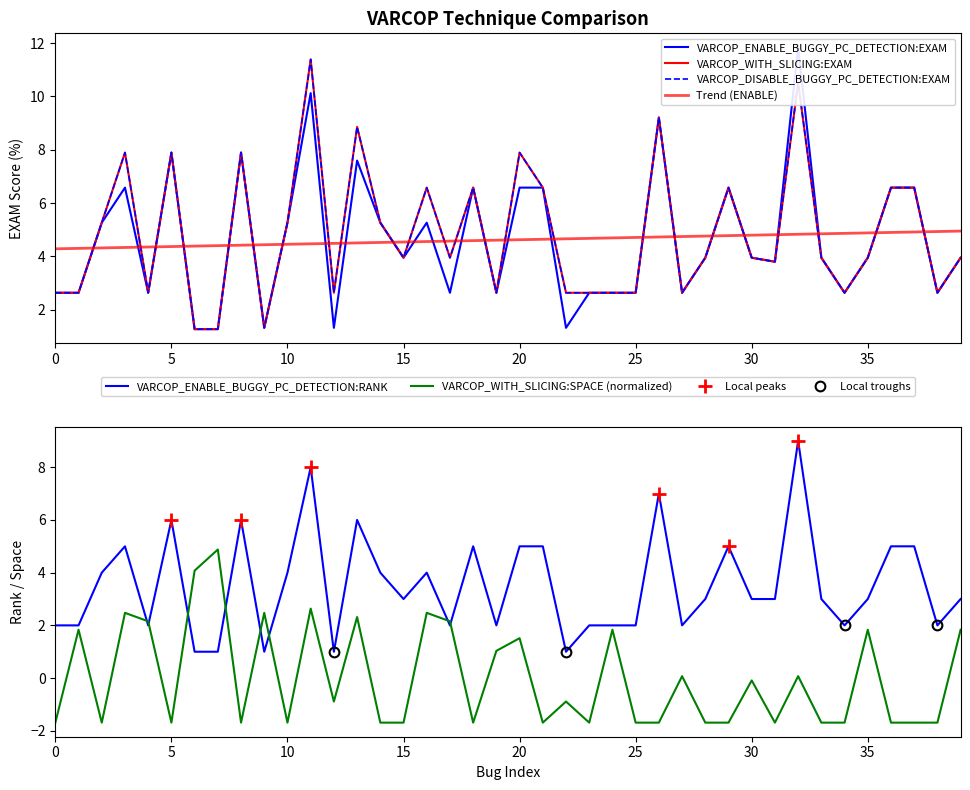

Which series ends up on top after the final intersection of VARCOP_ENABLE_BUGGY_PC_DETECTION:RANK and VARCOP_WITH_SLICING:SPACE (normalized)?

VARCOP_ENABLE_BUGGY_PC_DETECTION:RANK